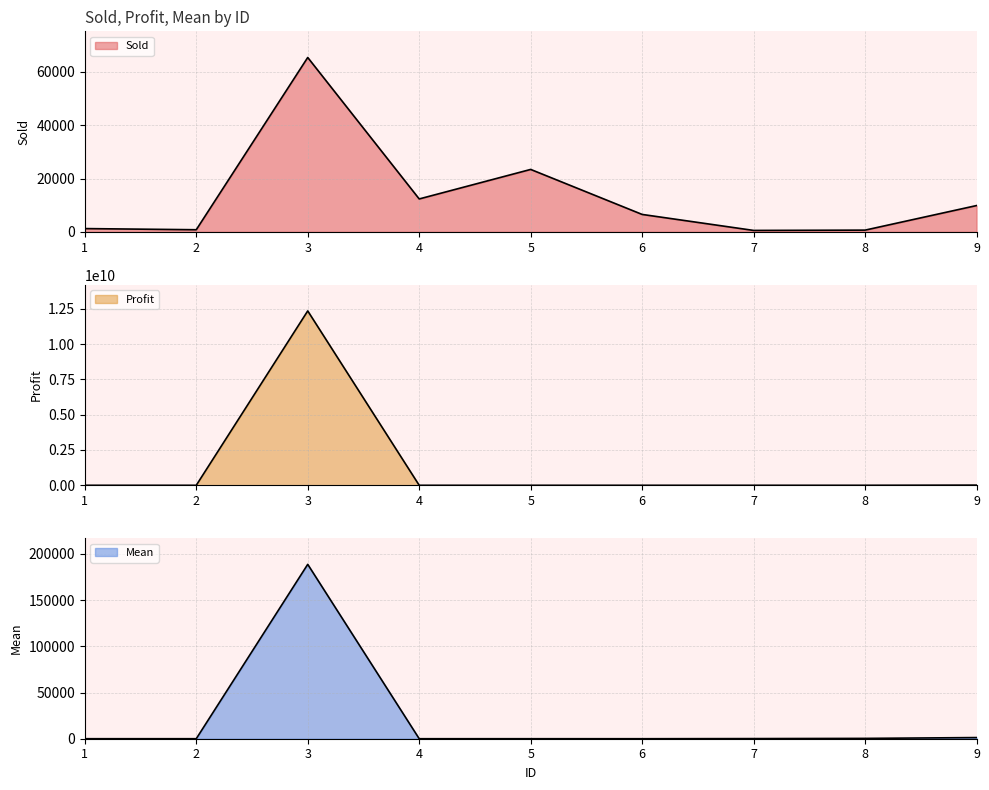

The value of Mean at 7 is 141.0. True or false?

True